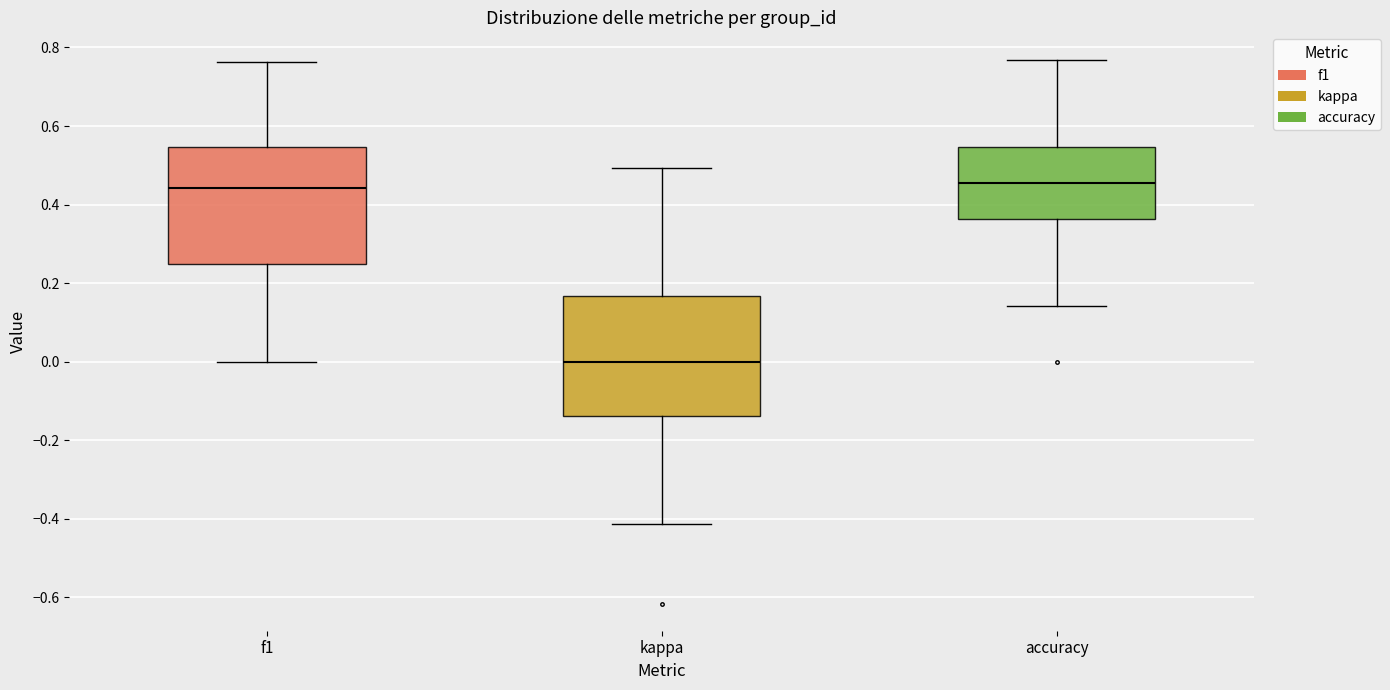

Reading left to right, read every box against the y-axis: the position of its median line, the range the box covers, and the ends of its whiskers. The values are not printed on the chart, so give them approximately, as read against the axis.

f1: median 0.44, box 0.26 to 0.54, whiskers 0.00 to 0.76
kappa: median 0.00, box -0.14 to 0.16, whiskers -0.42 to 0.50
accuracy: median 0.46, box 0.36 to 0.54, whiskers 0.14 to 0.76